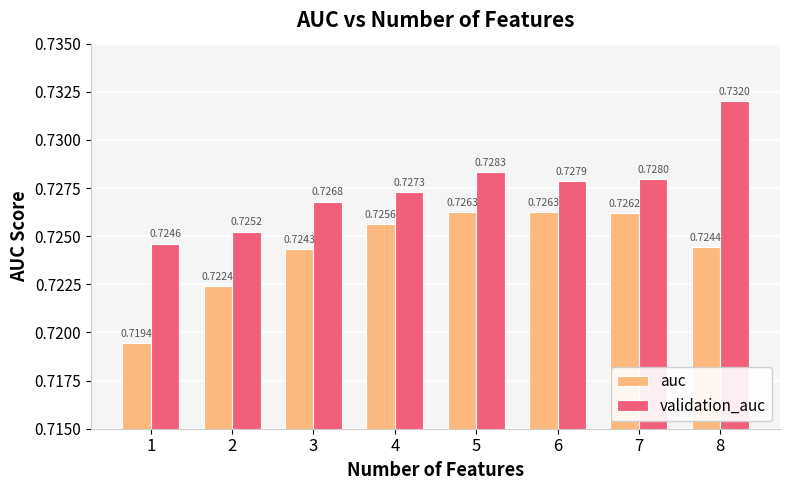

Is it true that validation_auc equals 0.4 at 4?

False